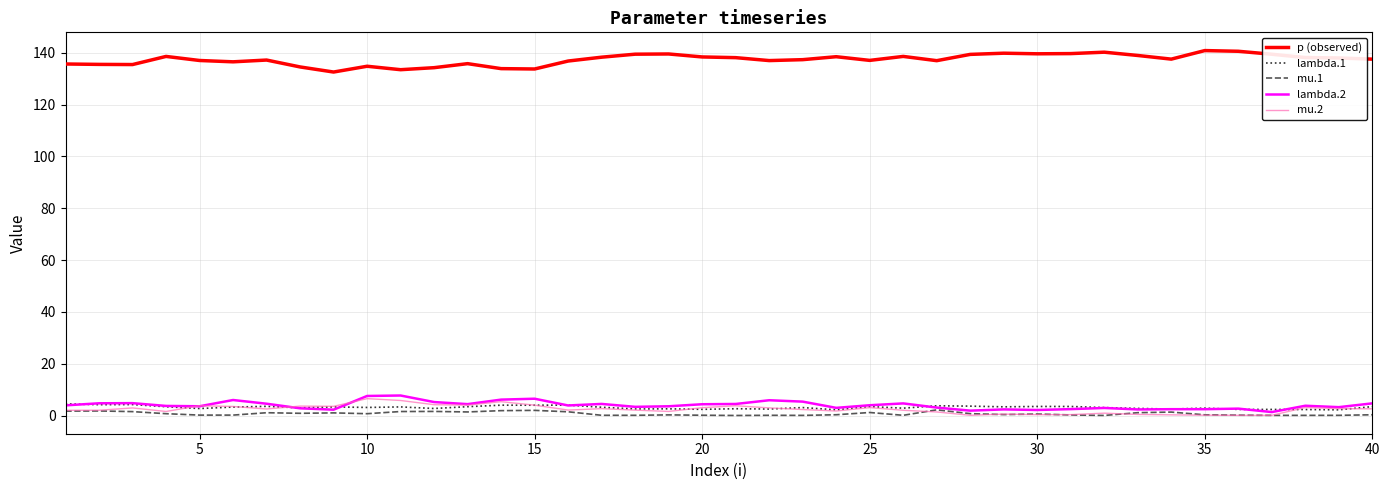

What is the maximum value shown in the chart?

140.8